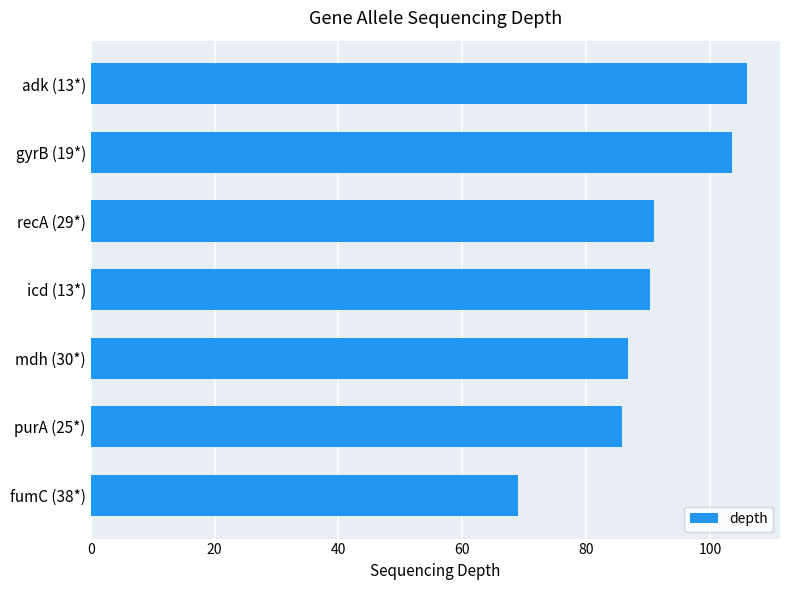

Reading bottom to top, transcribe all the data shown in this chart.

69.0	85.8	86.8	90.3	90.9	103.6	106.0